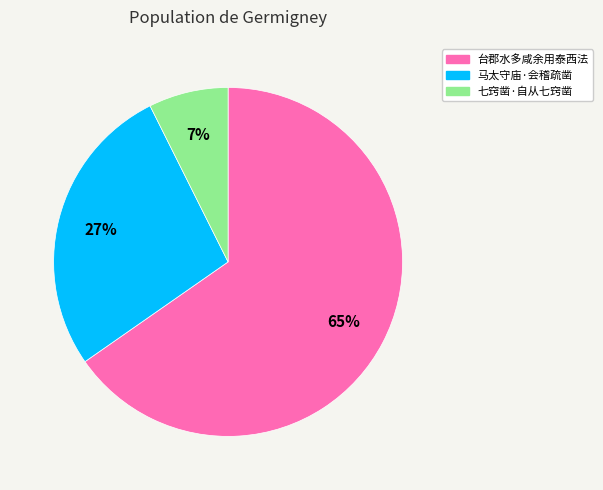

Is there any slice that represents more than half of the pie?

Yes